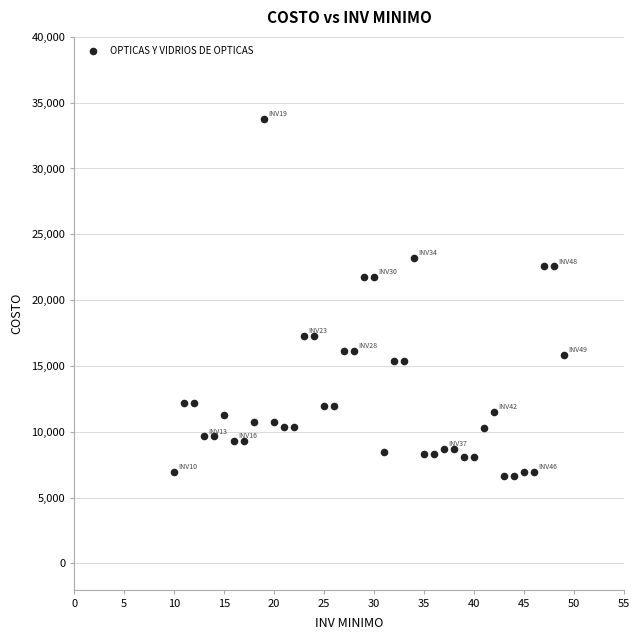

What is the range of Y values (max minus min)?

27148